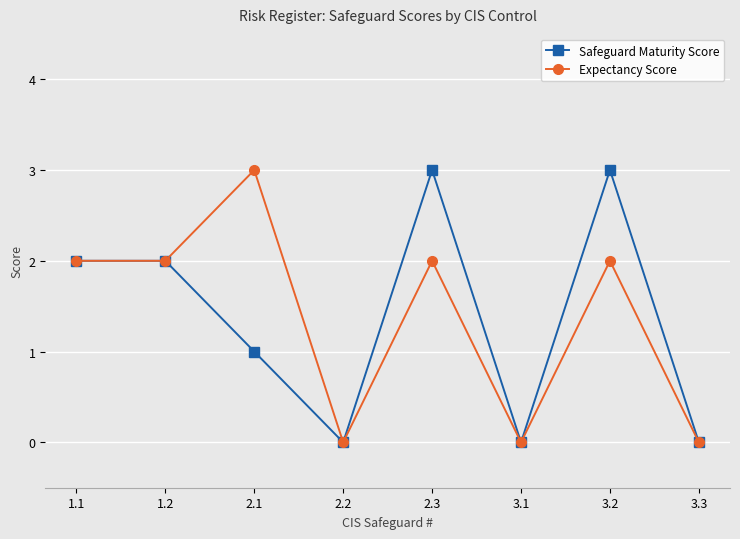

What is the total value across all series at 1.1?

4